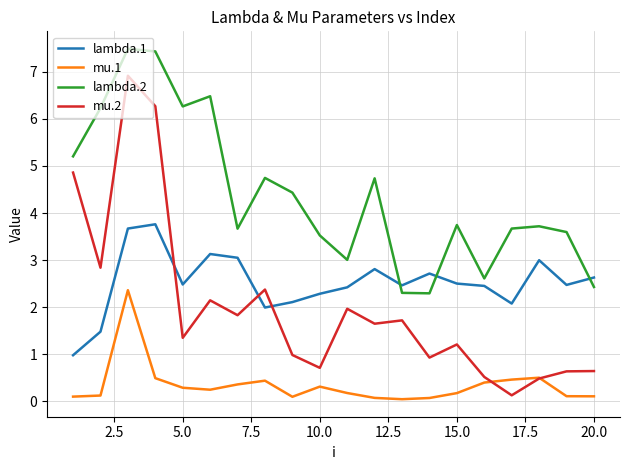

Which series has the largest range (max minus min)?

mu.2